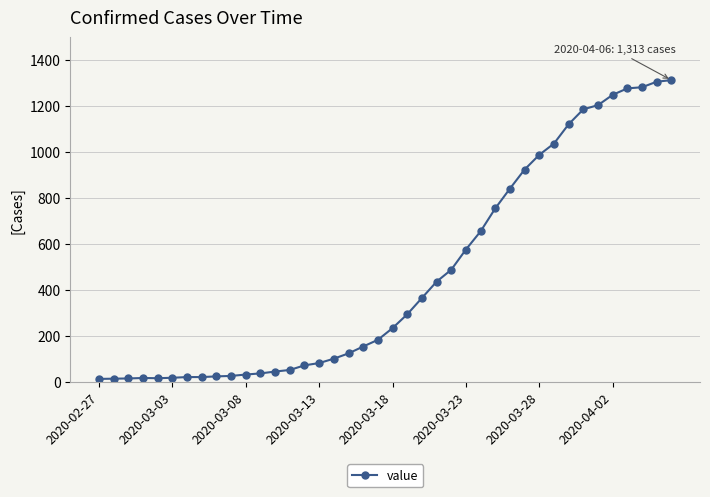

What is the maximum value shown in the chart?

1313